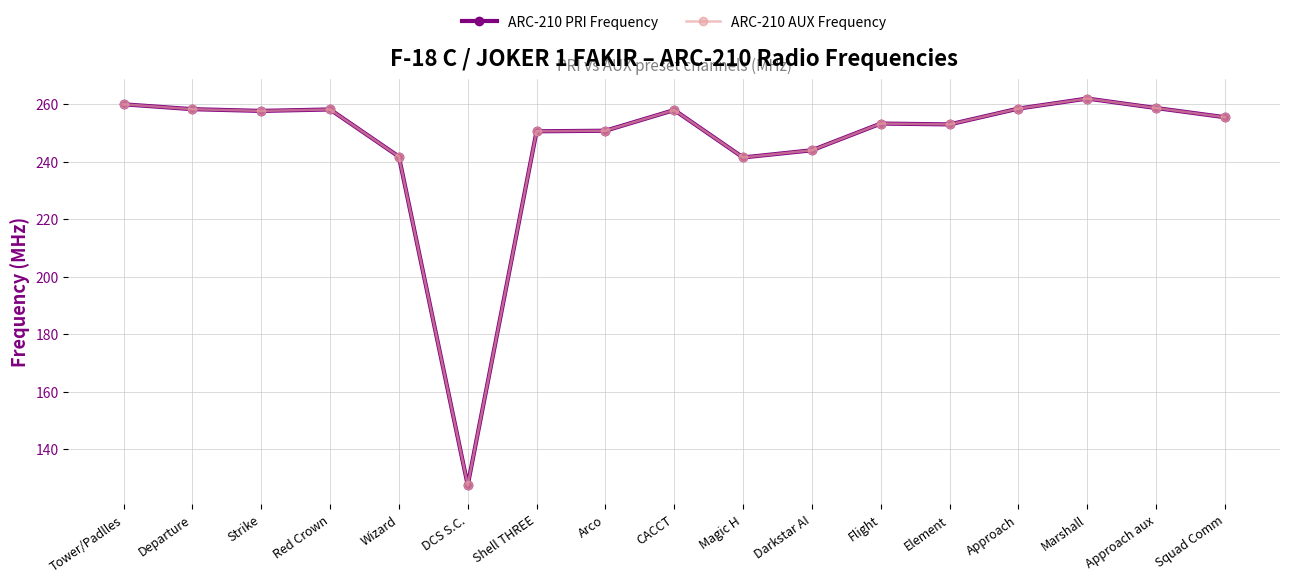

Is this an area chart (filled region under the line)?

No